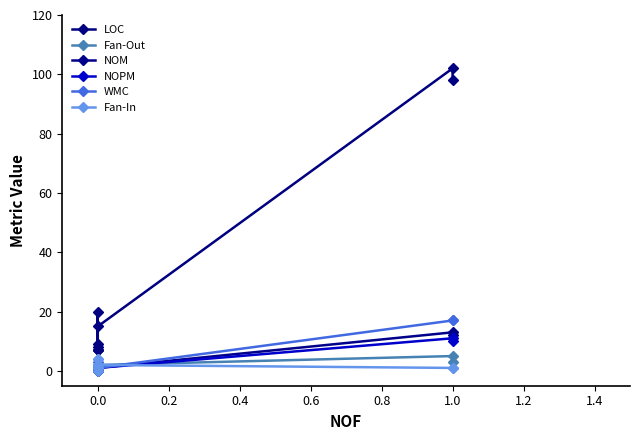

What are all the series names shown in the legend?

LOC, Fan-Out, NOM, NOPM, WMC, Fan-In